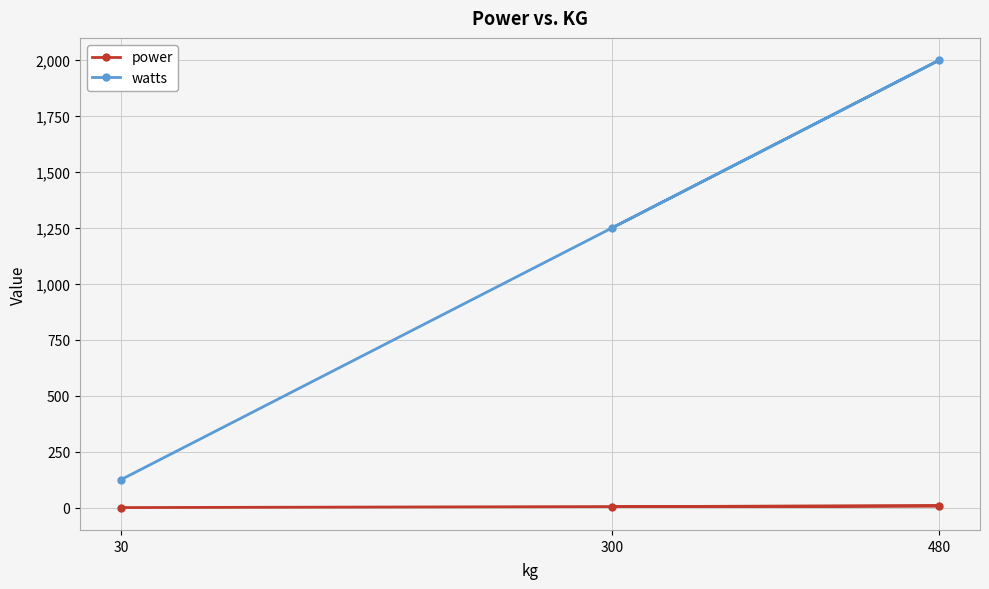

Which series has the widest spread of values?

watts